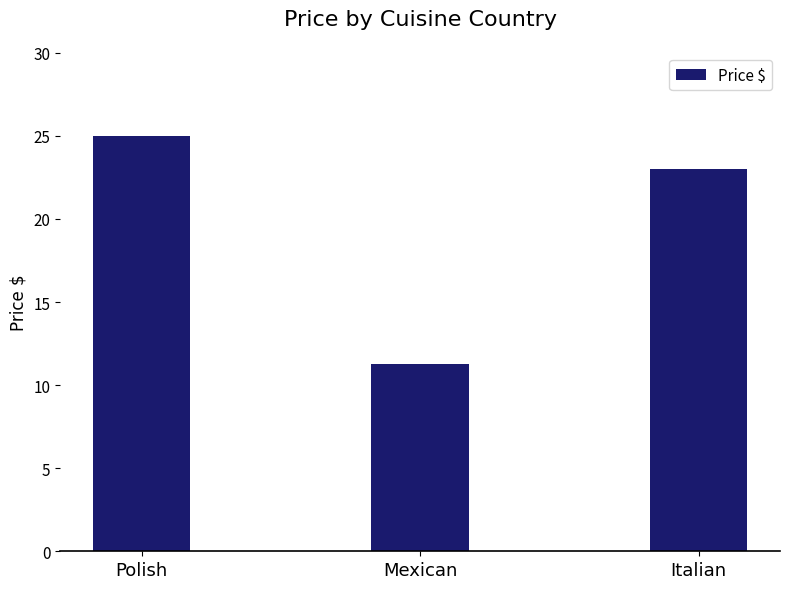

What is the difference between the maximum and second lowest values?

2.0